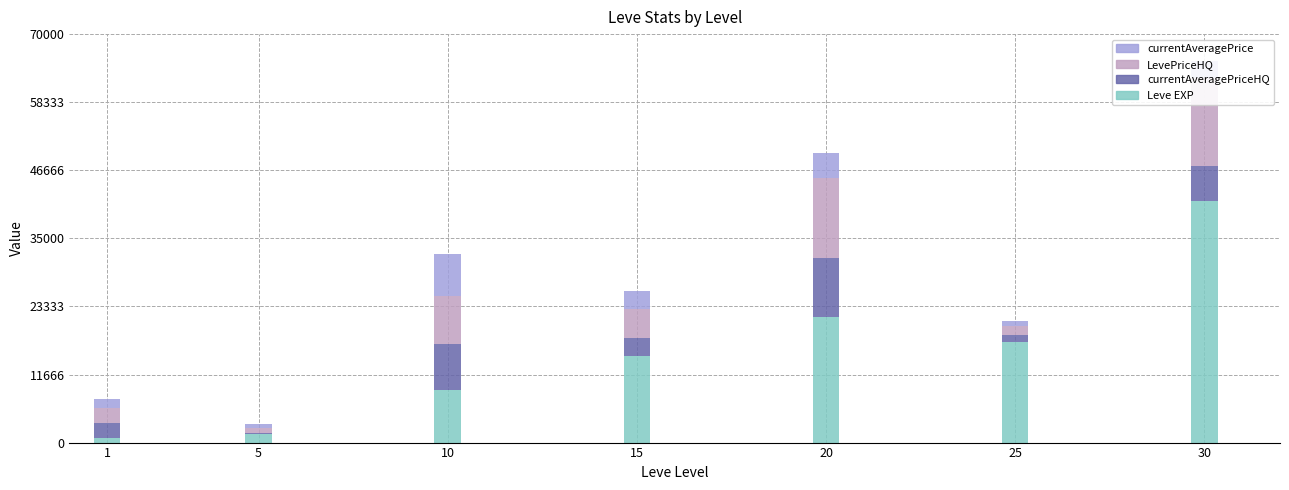

Count the number of data series in this chart.

4